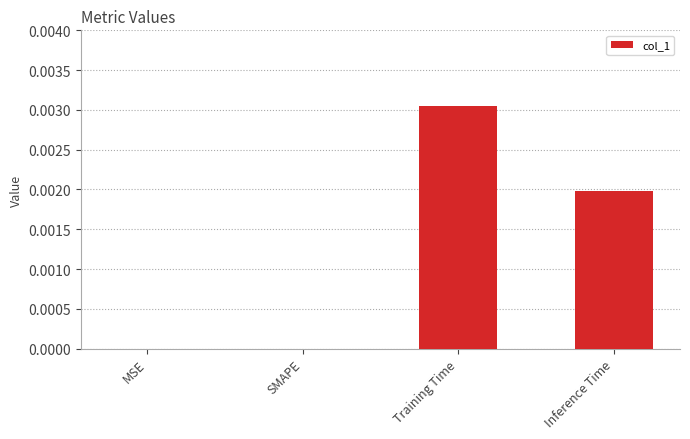

The value at MSE is 0.0. True or false?

True